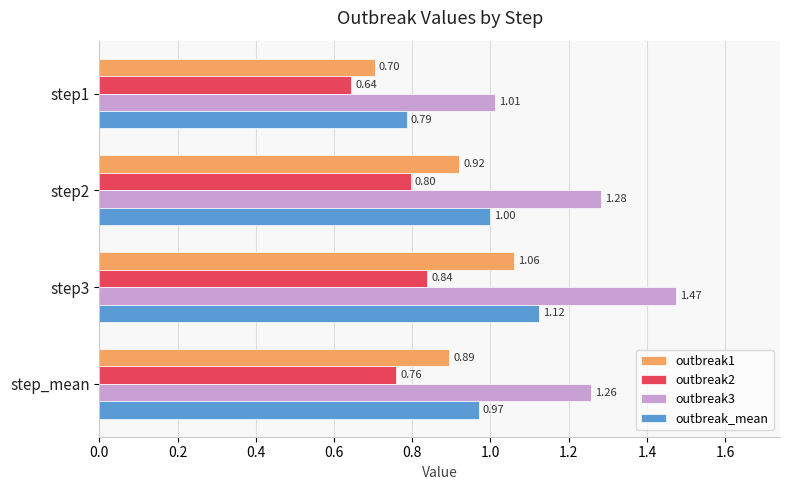

What is the difference between the maximum and minimum values in the outbreak1 series?

0.4